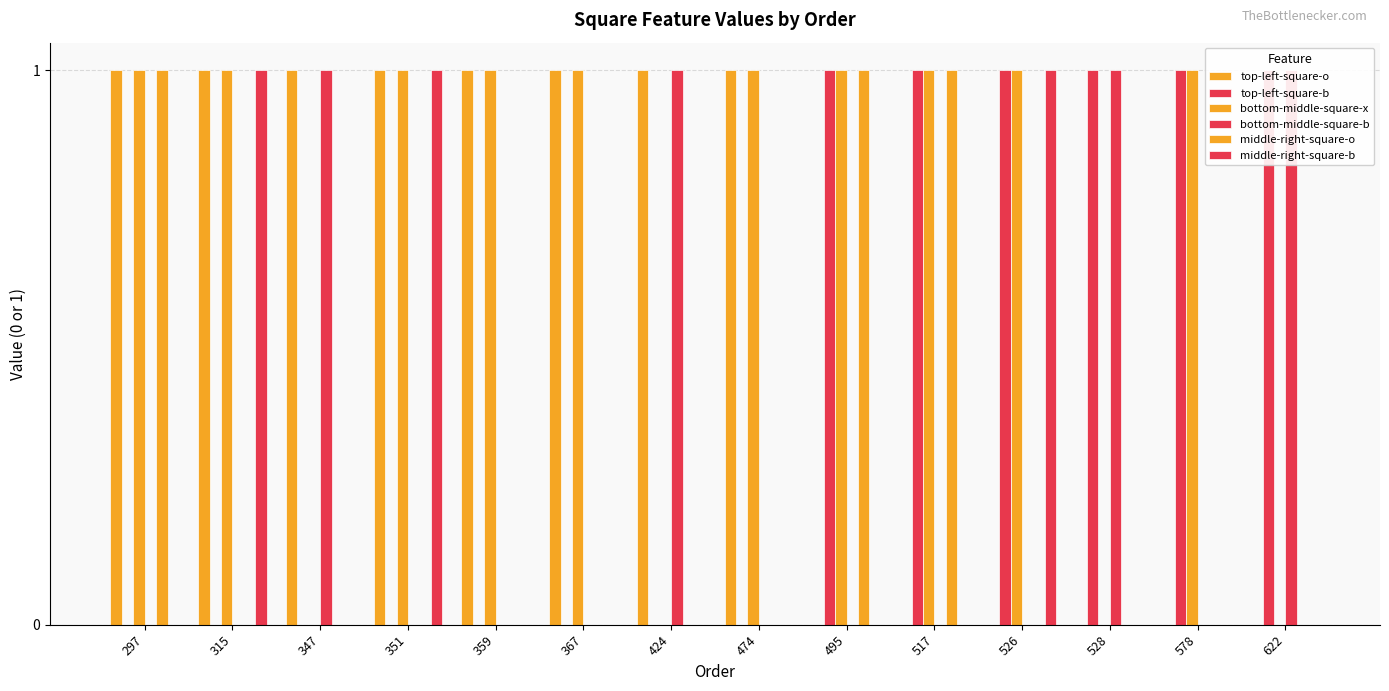

Reading right to left, extract all data points from this chart.

top-left-square-o: 622=0	578=0	528=0	526=0	517=0	495=0	474=1	424=1	367=1	359=1	351=1	347=1	315=1	297=1
top-left-square-b: 622=1	578=1	528=1	526=1	517=1	495=1	474=0	424=0	367=0	359=0	351=0	347=0	315=0	297=0
bottom-middle-square-x: 622=0	578=1	528=0	526=1	517=1	495=1	474=1	424=0	367=1	359=1	351=1	347=0	315=1	297=1
bottom-middle-square-b: 622=1	578=0	528=1	526=0	517=0	495=0	474=0	424=1	367=0	359=0	351=0	347=1	315=0	297=0
middle-right-square-o: 622=0	578=0	528=0	526=0	517=1	495=1	474=0	424=0	367=0	359=0	351=0	347=0	315=0	297=1
middle-right-square-b: 622=0	578=0	528=0	526=1	517=0	495=0	474=0	424=0	367=0	359=0	351=1	347=0	315=1	297=0